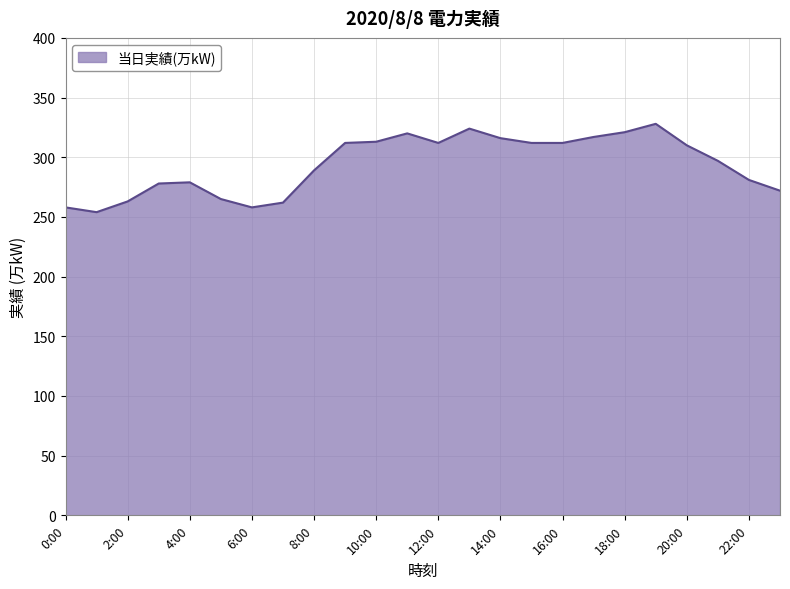

What is the difference between the maximum and minimum values?

74